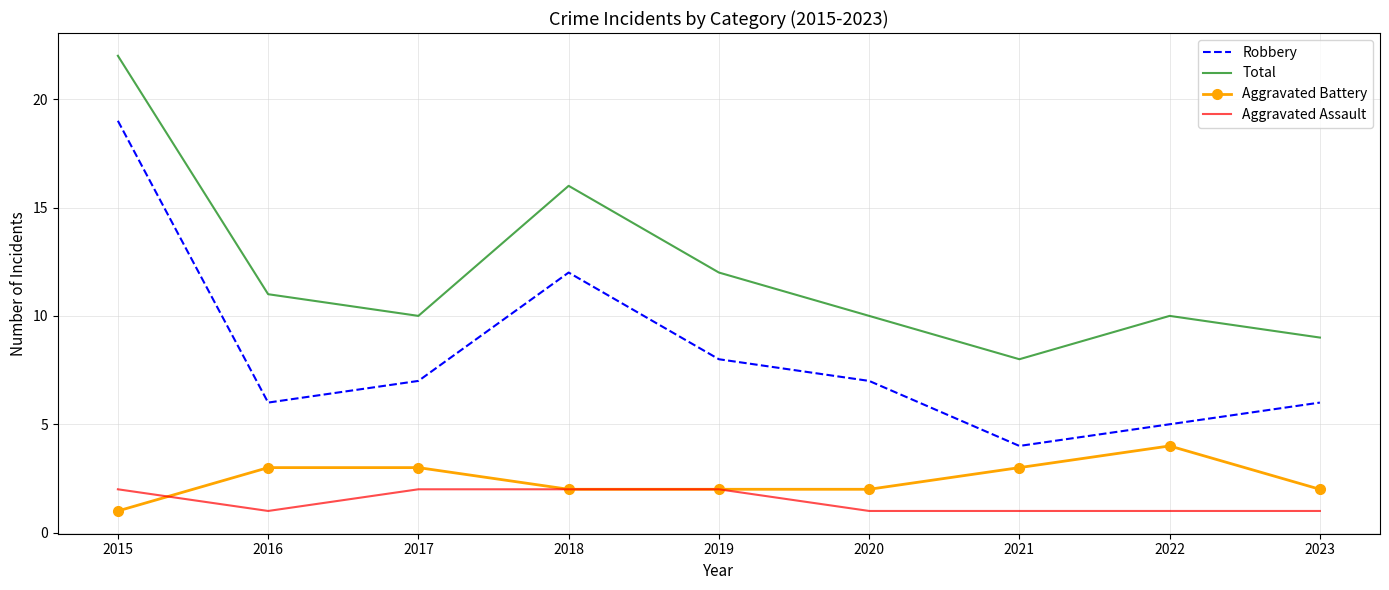

List the series in order of their peak value, lowest first.

Aggravated Assault, Aggravated Battery, Robbery, Total